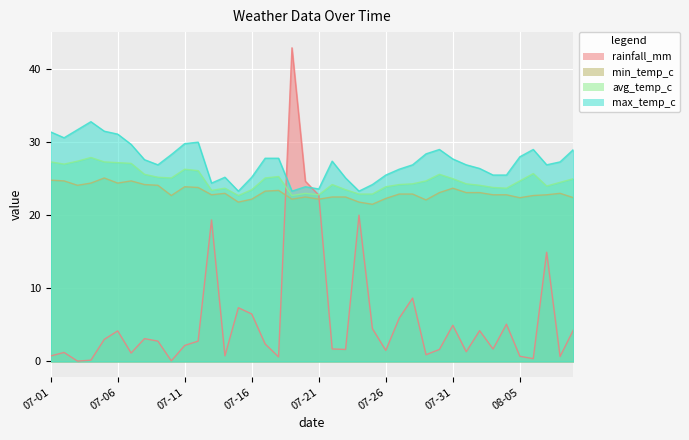

What is the approximate value of rainfall_mm at 2024-08-03?

1.7